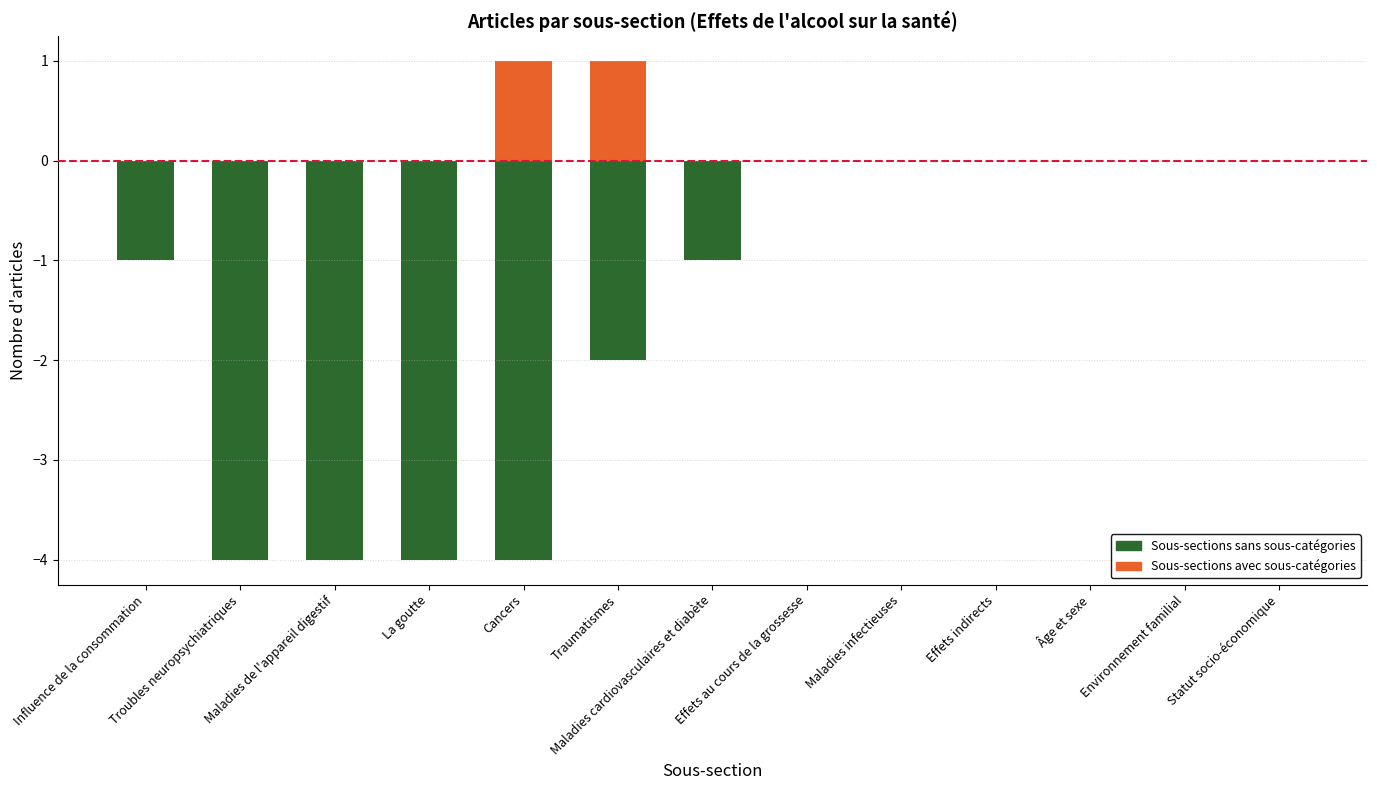

True or false: Sous-sections avec sous-catégories has a value of 1 at Traumatismes.

True